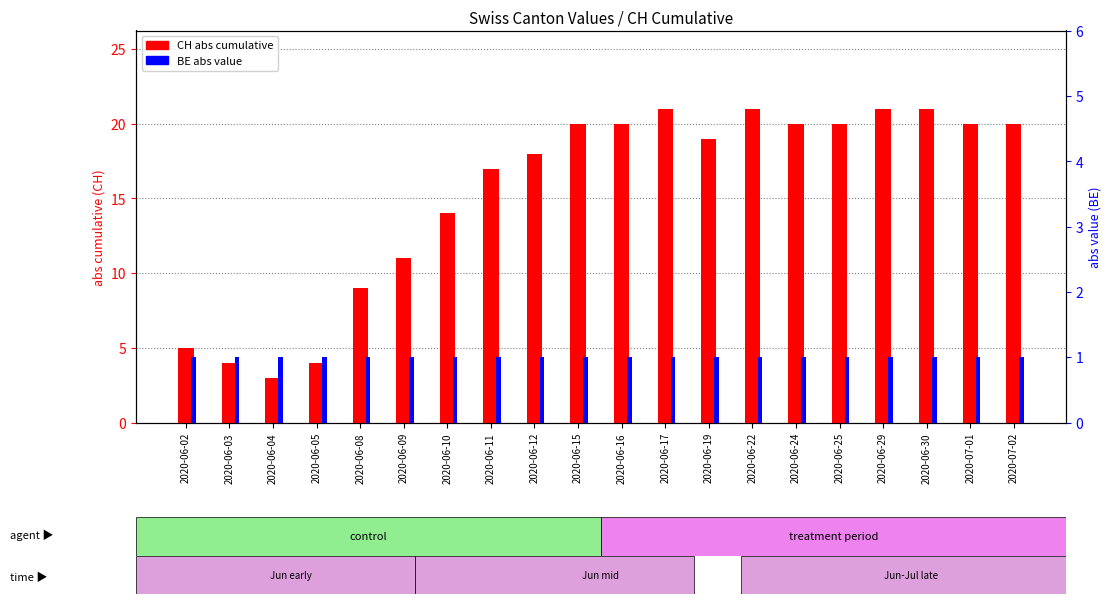

What is the spread (max minus min) of values at 2020-06-17?

20